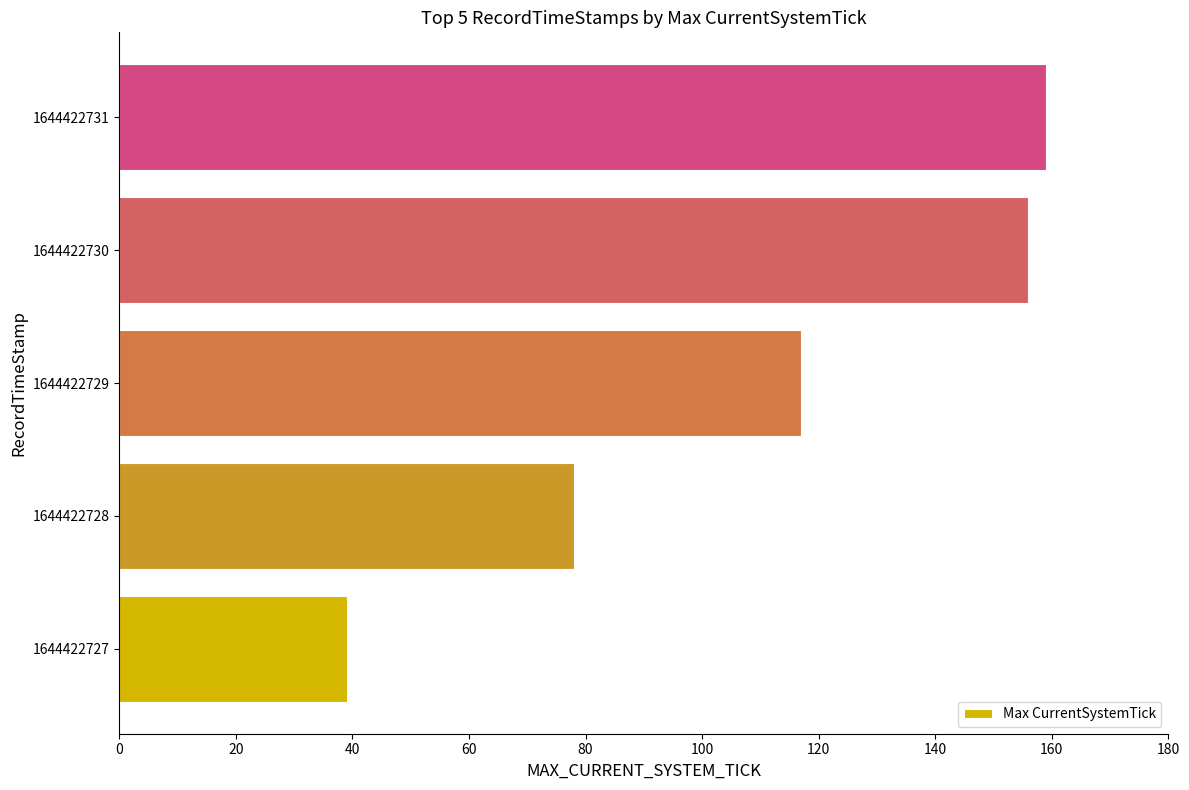

Where is the data nearest to the value 99?

1644422729